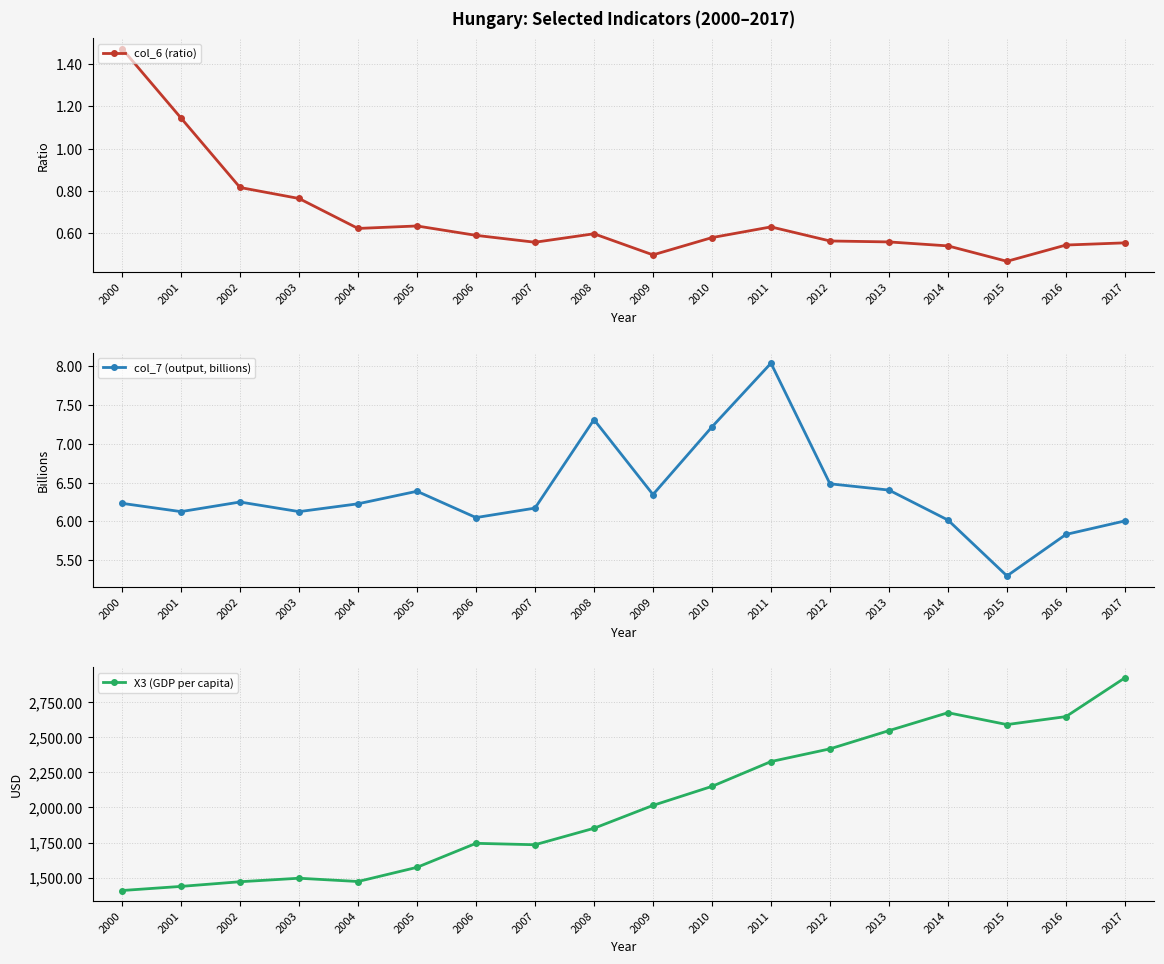

What is the sum of all X3 (GDP per capita) values?

36479.6